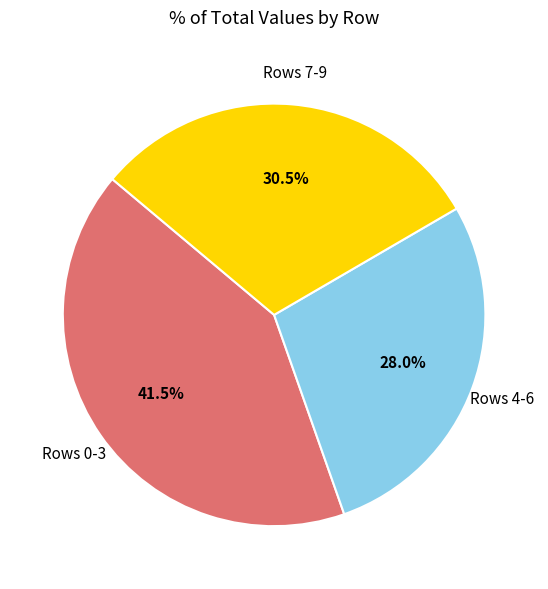

Is there any slice that represents more than half of the pie?

No